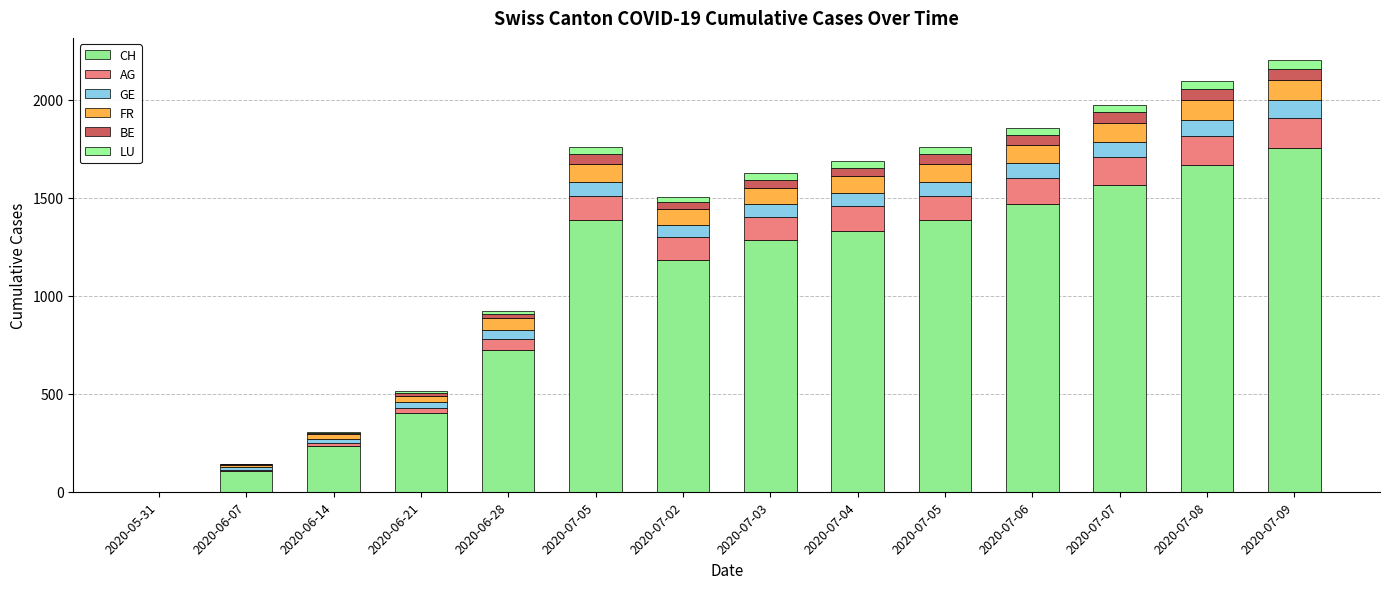

How many data points does each series have?

14